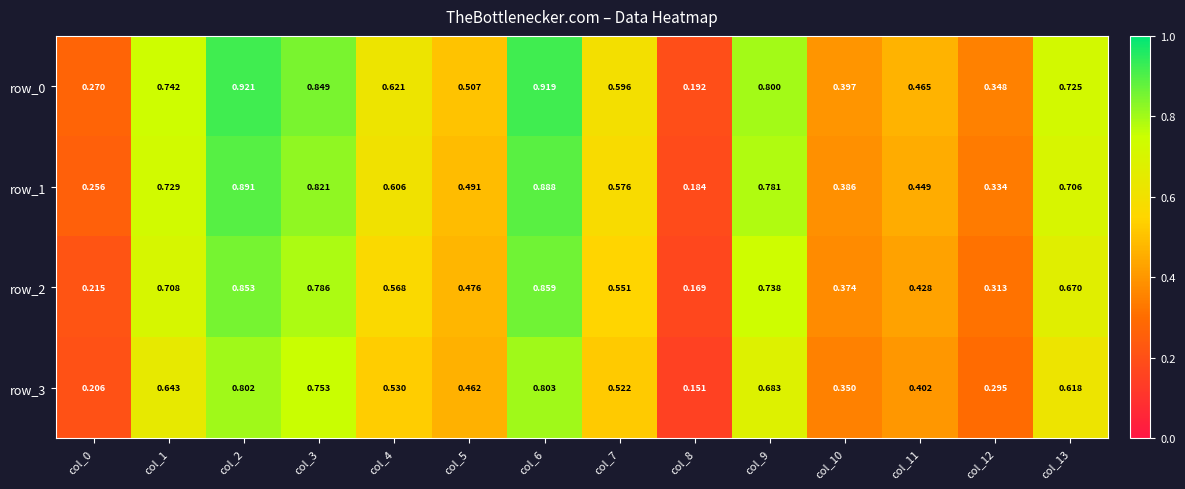

What is the sum of all row_0 values?

8.4